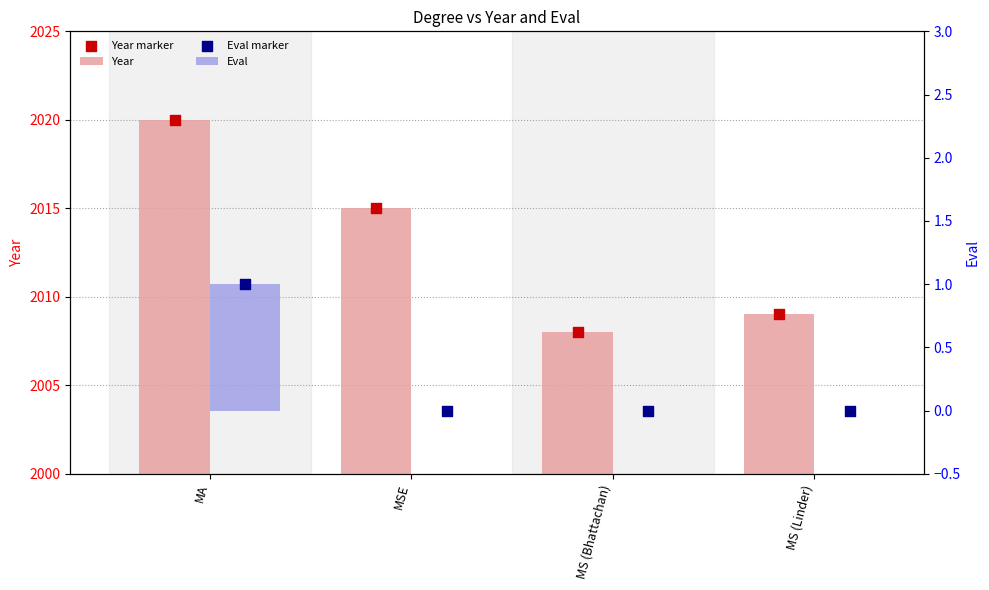

Which series reaches the minimum Y coordinate?

Eval